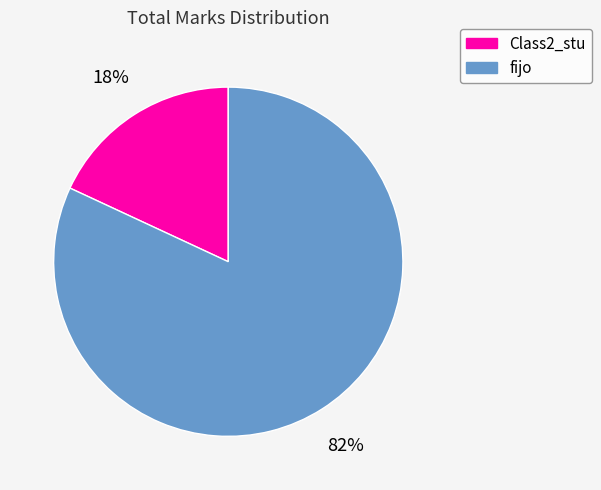

Is it true that fijo is 82% of the pie?

True